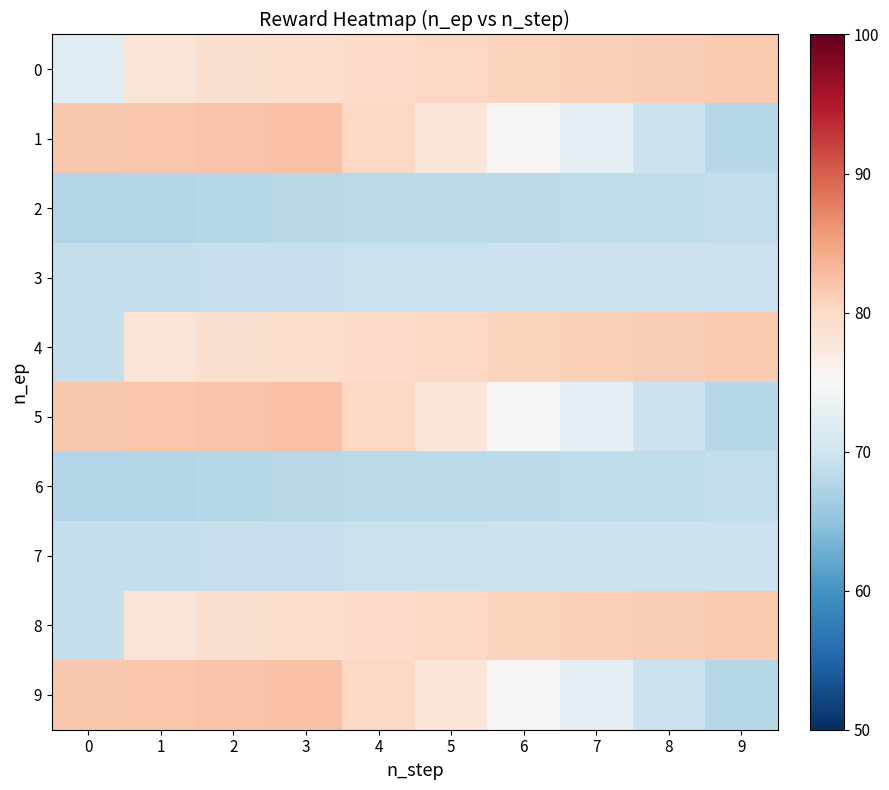

What is the greatest value displayed?

82.2